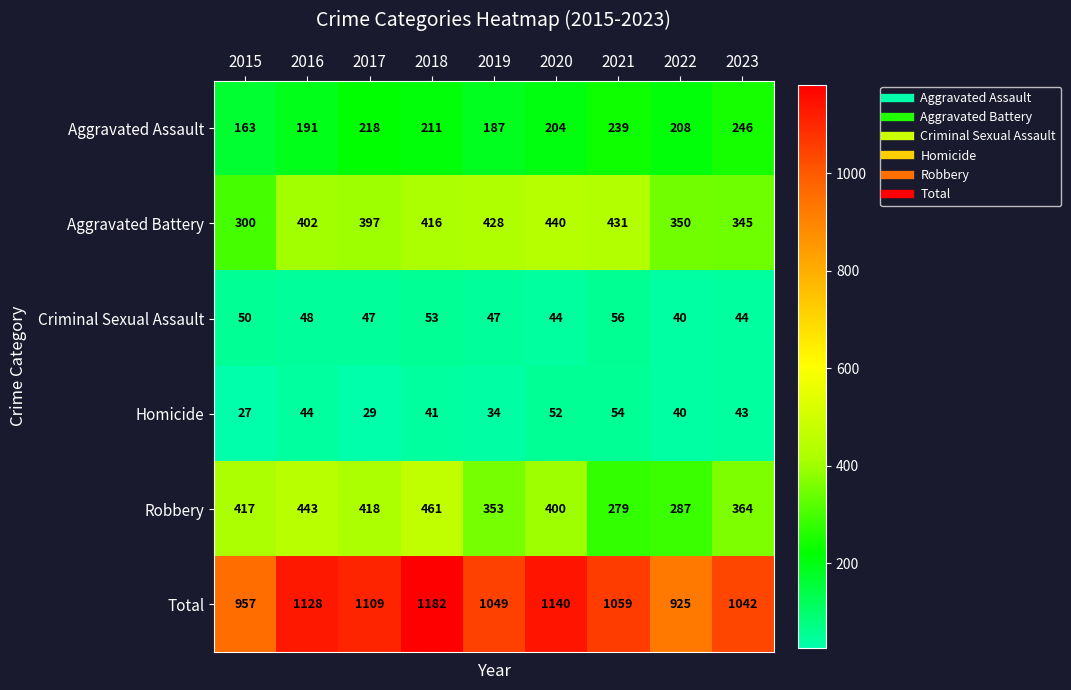

The Total series shows 1042 at 2023. True or false?

True